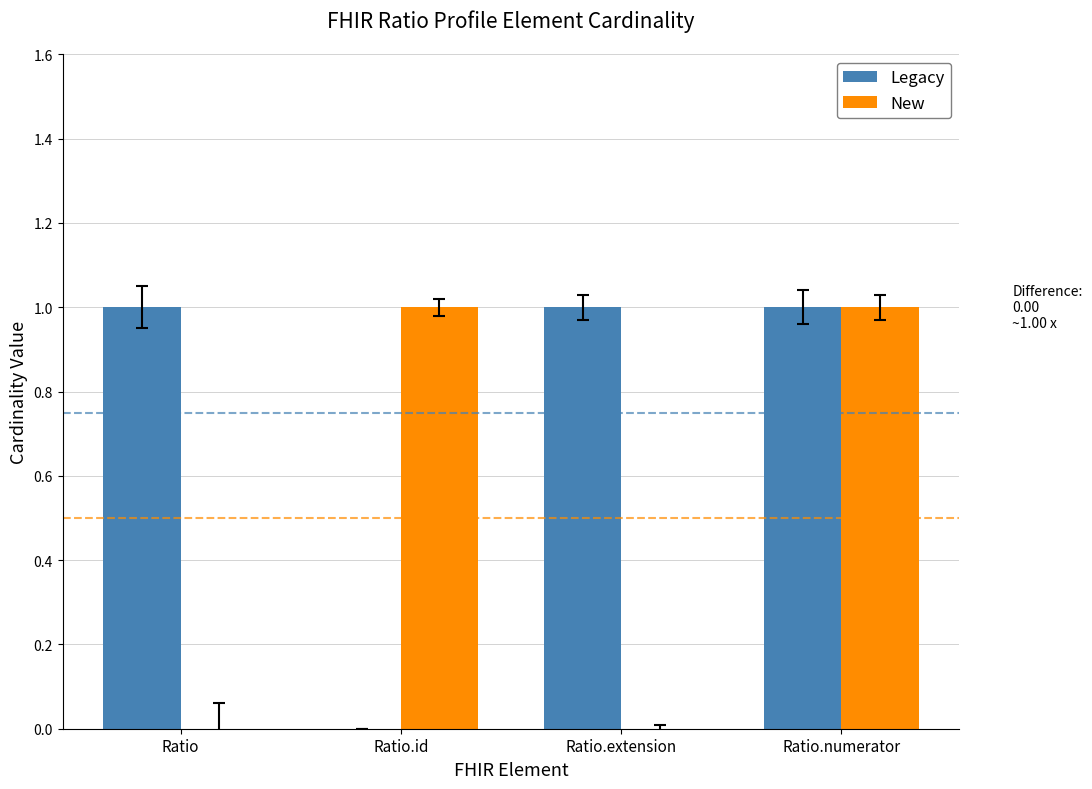

Which series has the largest total across all categories?

Legacy